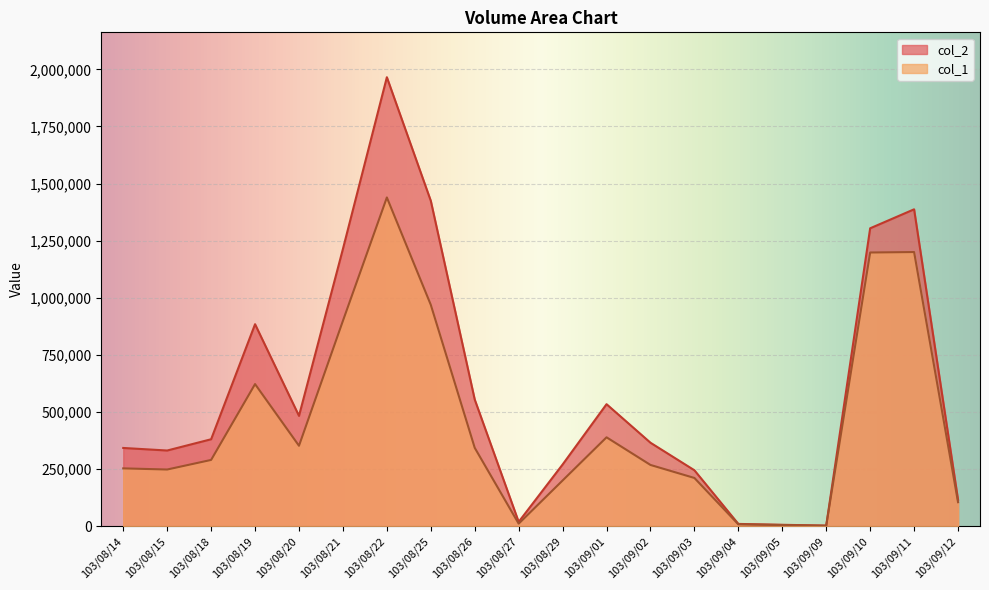

What is the value of the col_2 point at the 5th from the left?

482860